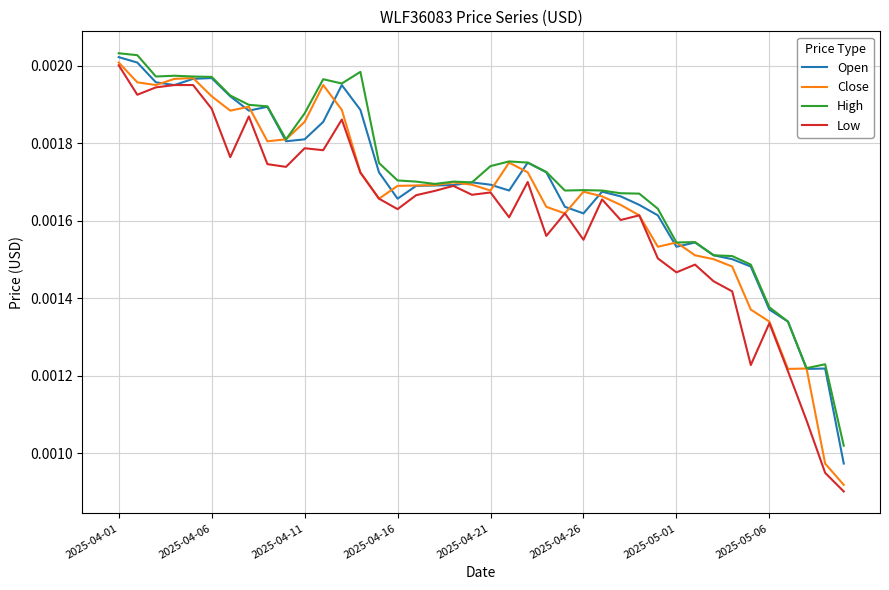

How many lines are shown in the chart?

4